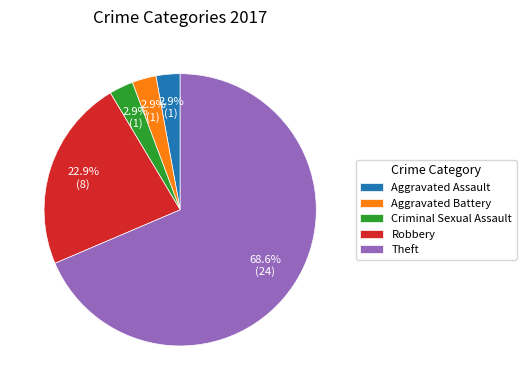

How many slices are in this pie chart?

5